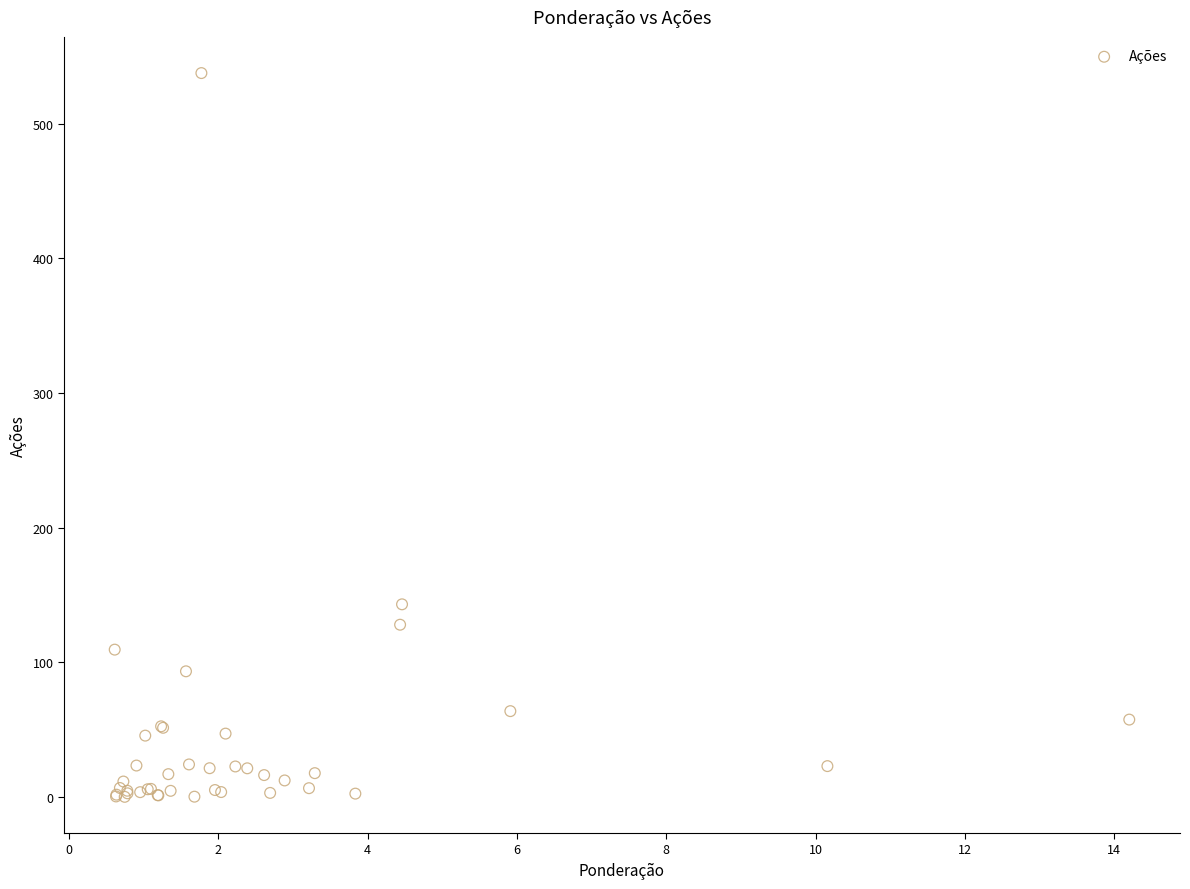

What Y value in the scatter plot is closest to 268?

143.1